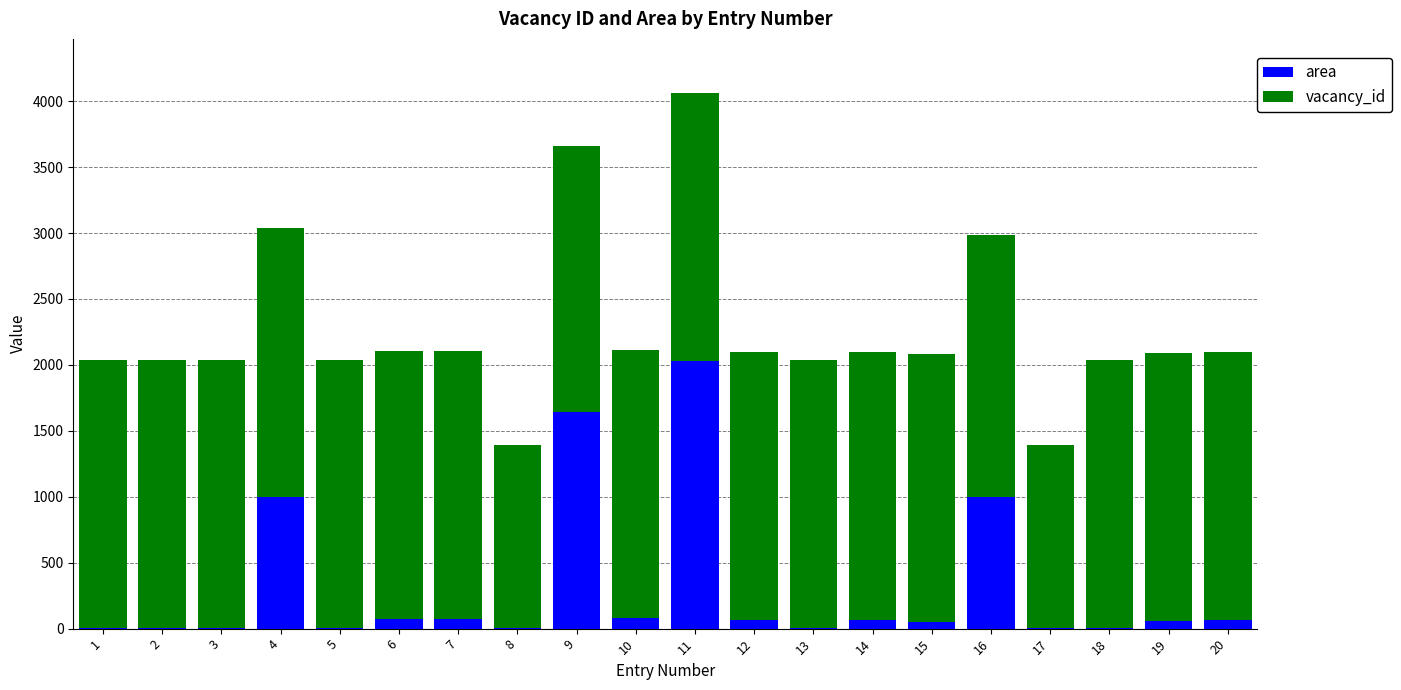

How many series are shown in this chart?

2